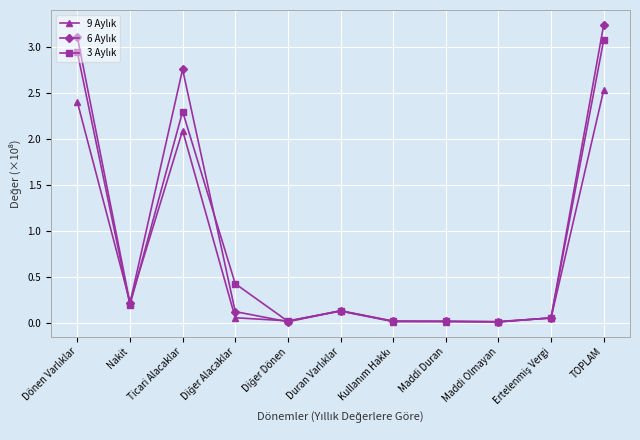

What is the label of the 3rd point from the right?

Maddi Olmayan